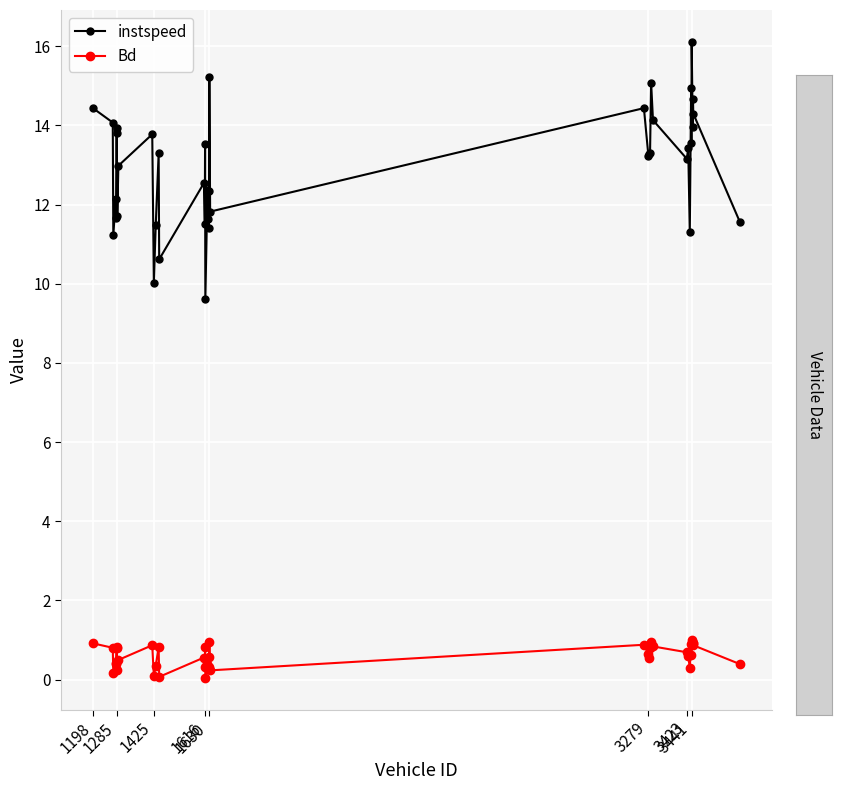

List the series in order of their peak value, lowest first.

Bd, instspeed